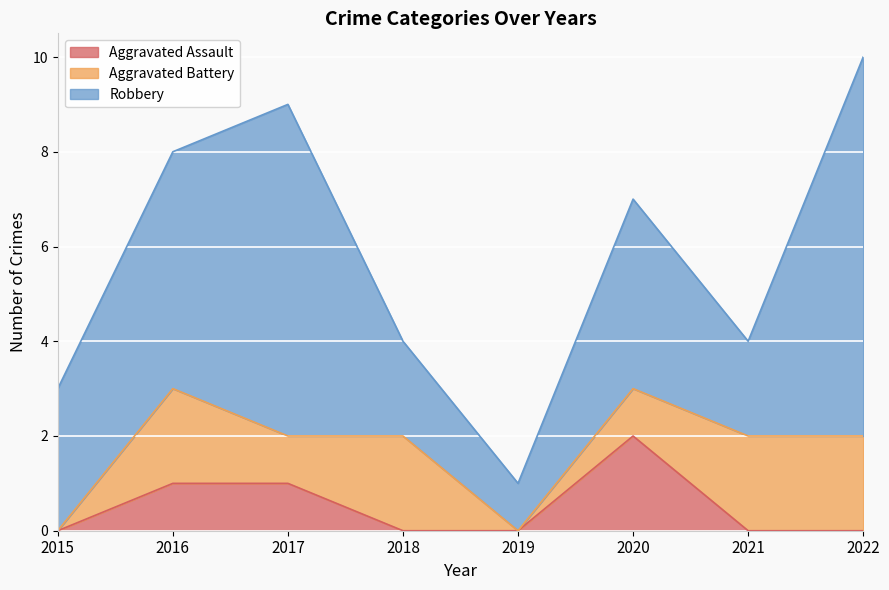

Does the chart display data point markers on the line(s)?

No